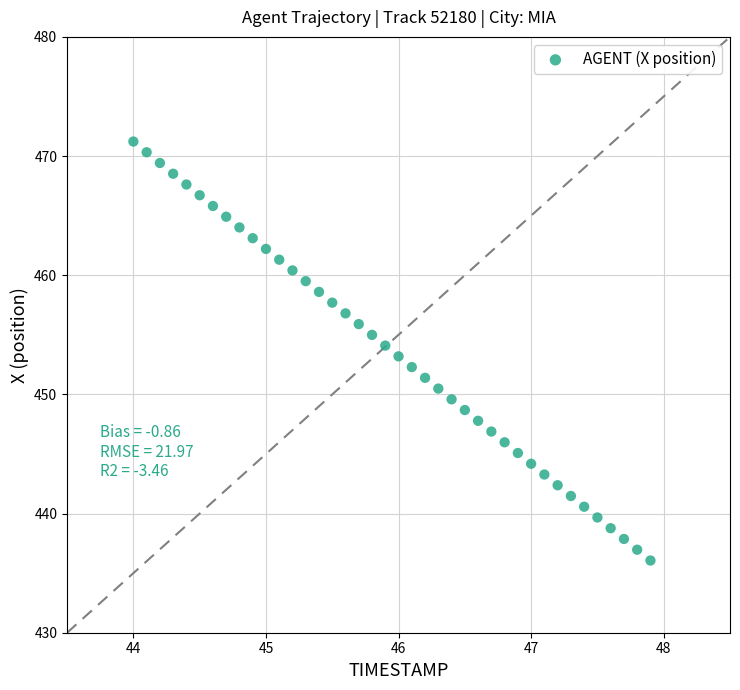

What is the range of X values (max minus min)?

3.9